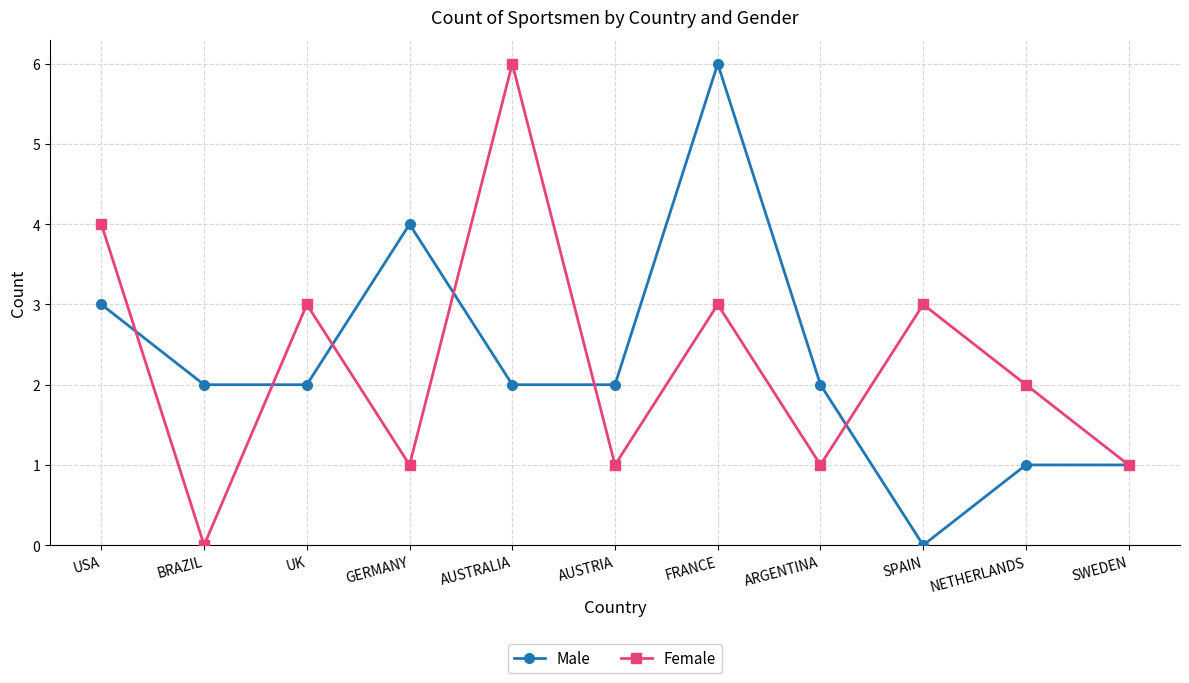

At which label does Female reach its minimum?

BRAZIL